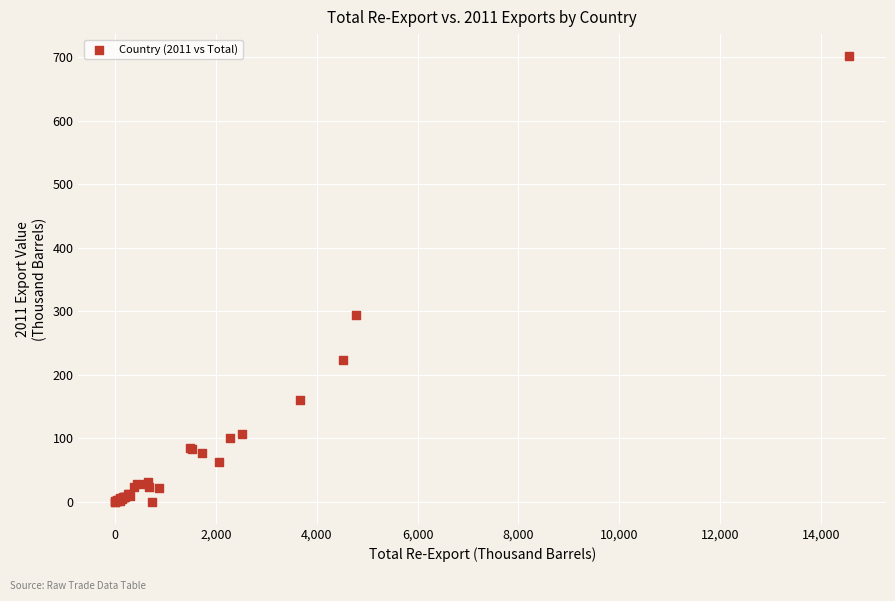

What Y value in the scatter plot is closest to 350?

293.6